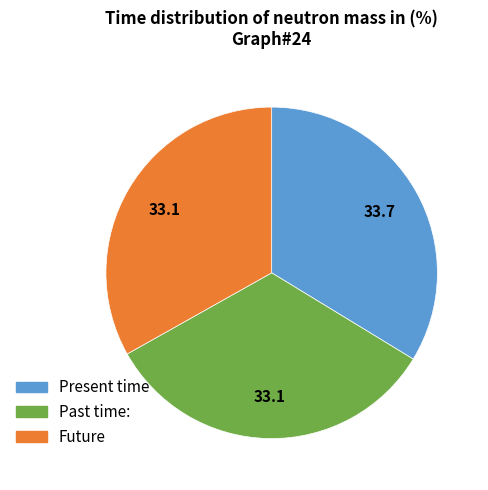

Is there any slice that represents more than half of the pie?

No